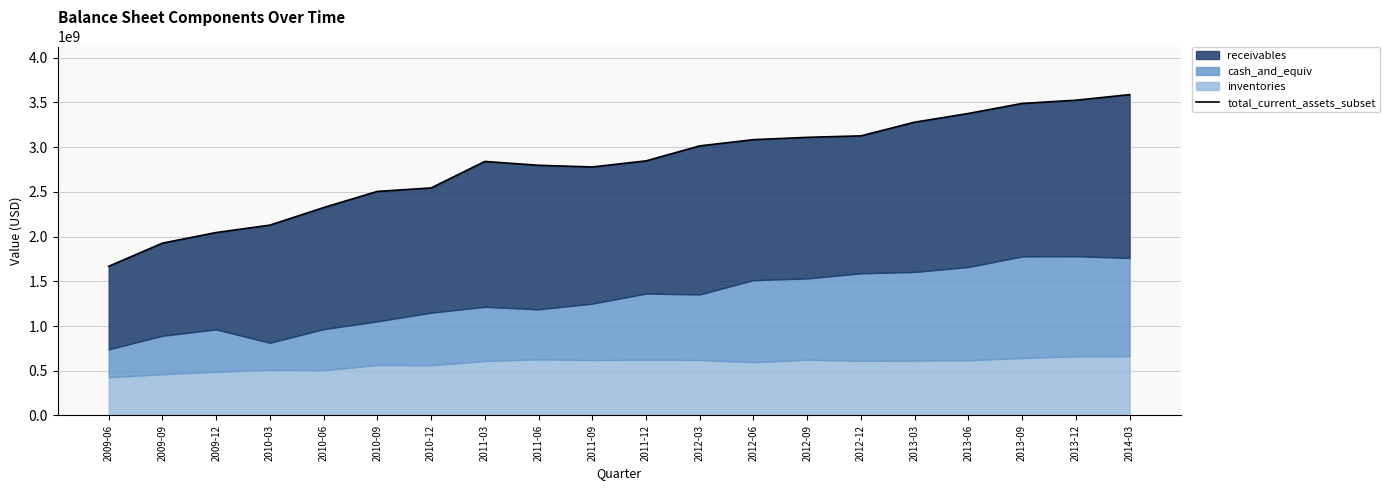

Where is the first local maximum?

2011-03